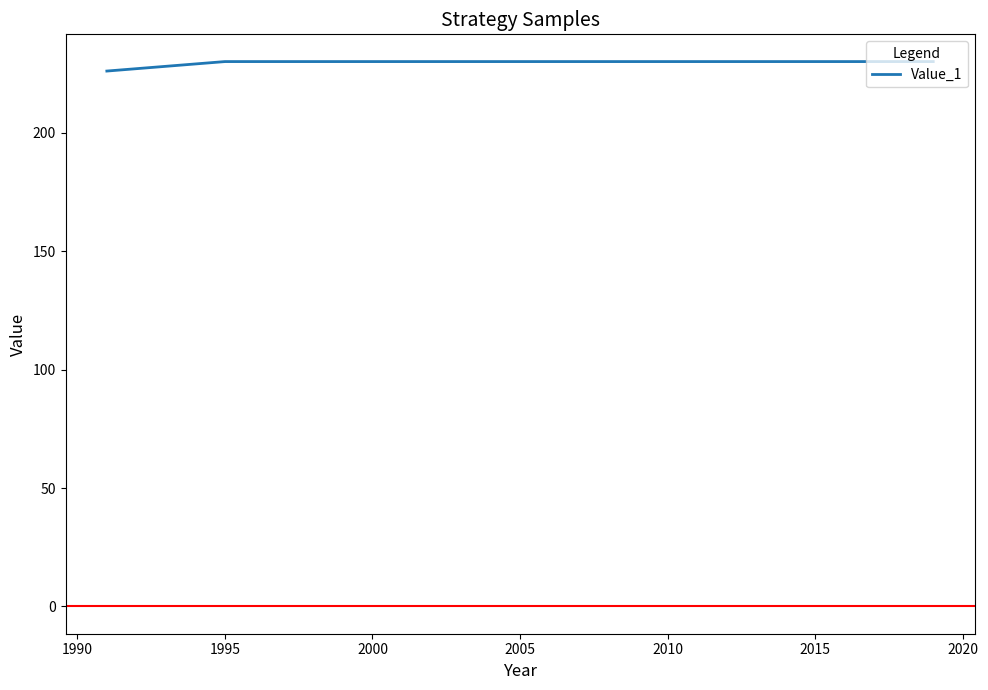

What is the sum of all values?

2066